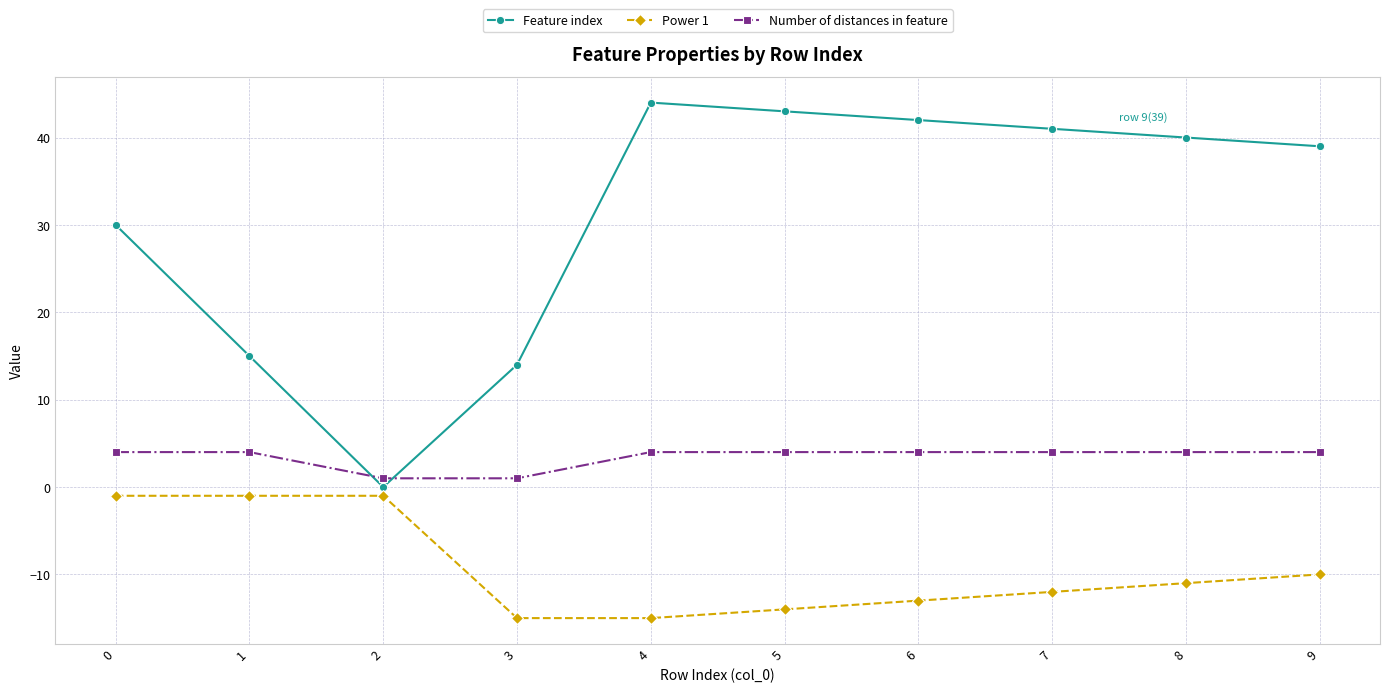

At 9, list the series in order from largest to smallest.

Feature index, Number of distances in feature, Power 1